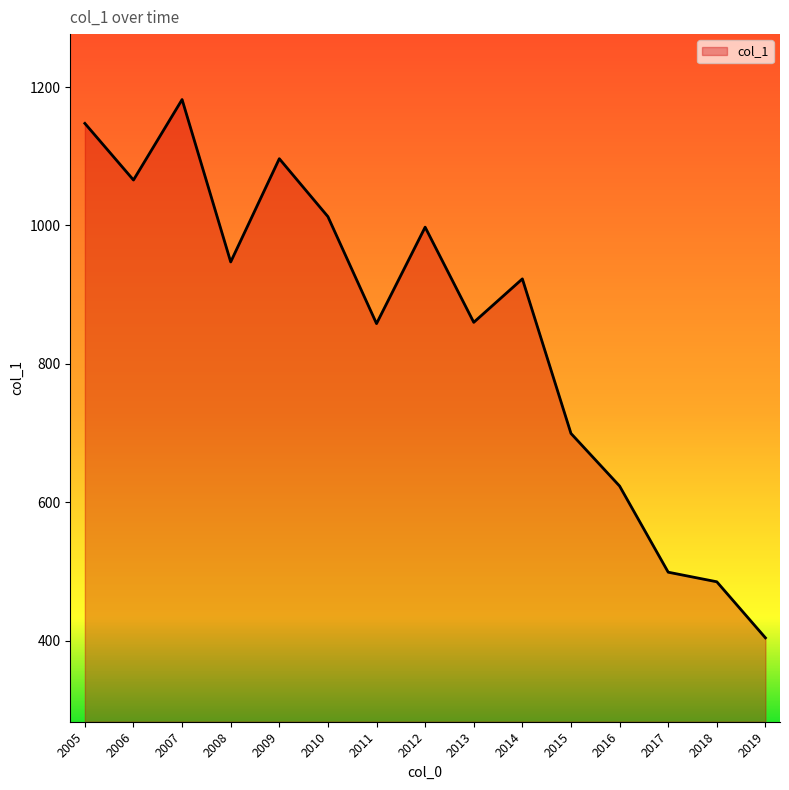

What is the sum of all values?

12801.2